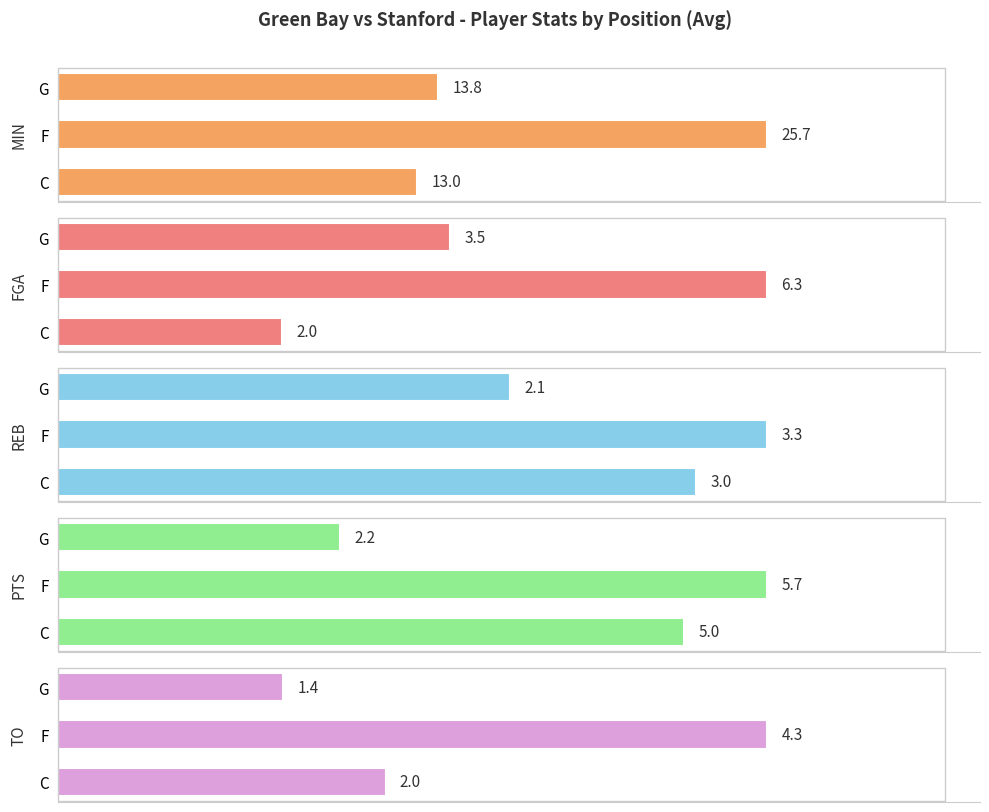

Between C and F, which series saw the biggest shift?

MIN